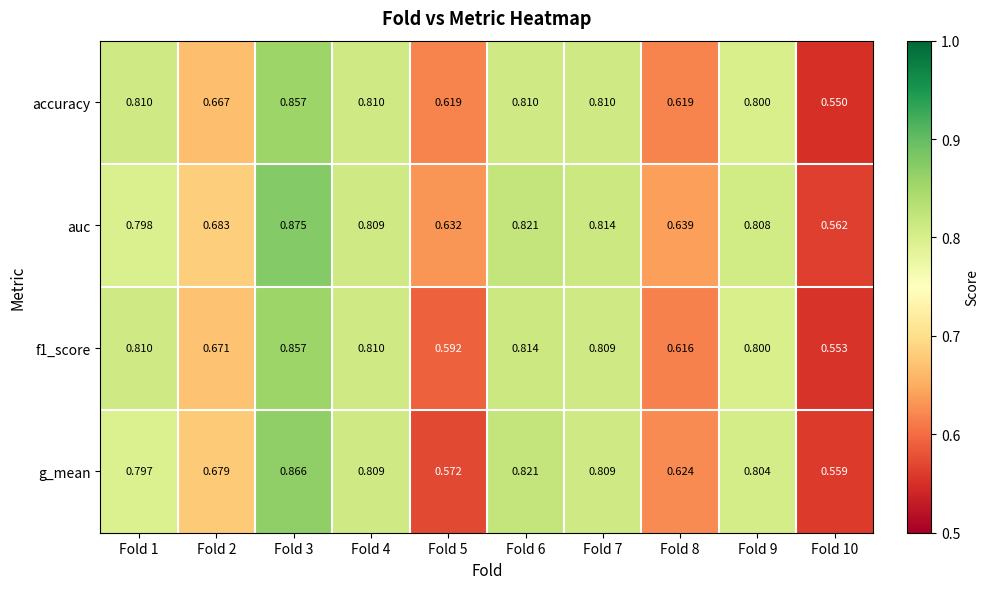

At how many categories does at least one series exceed 0?

10